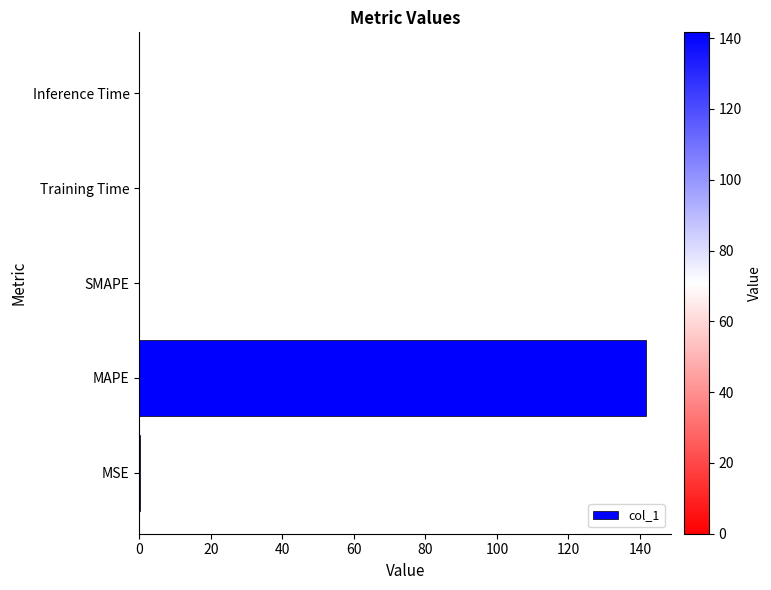

How many categories are shown in the chart?

5